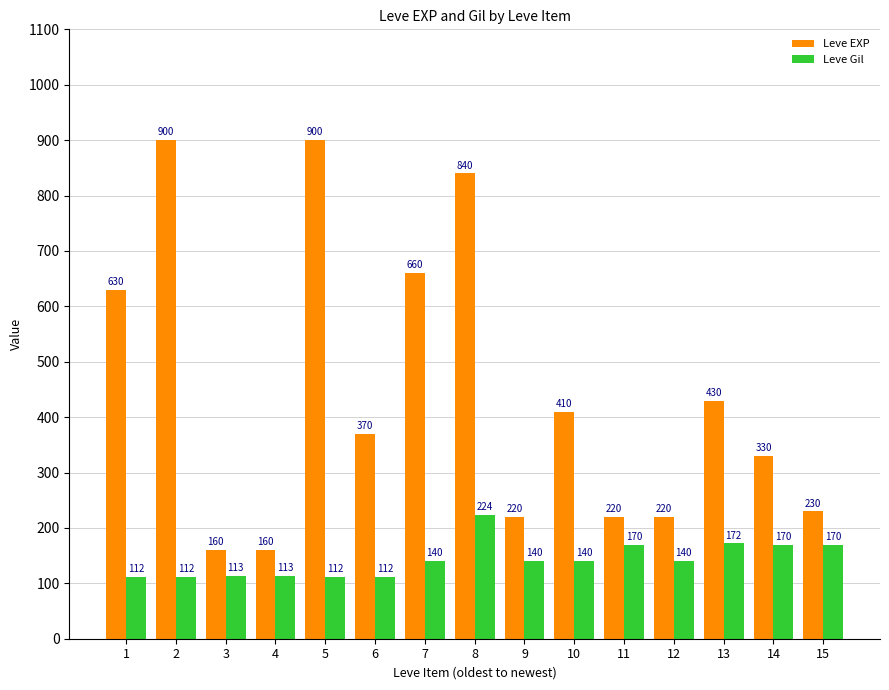

How many data points does each series have?

15